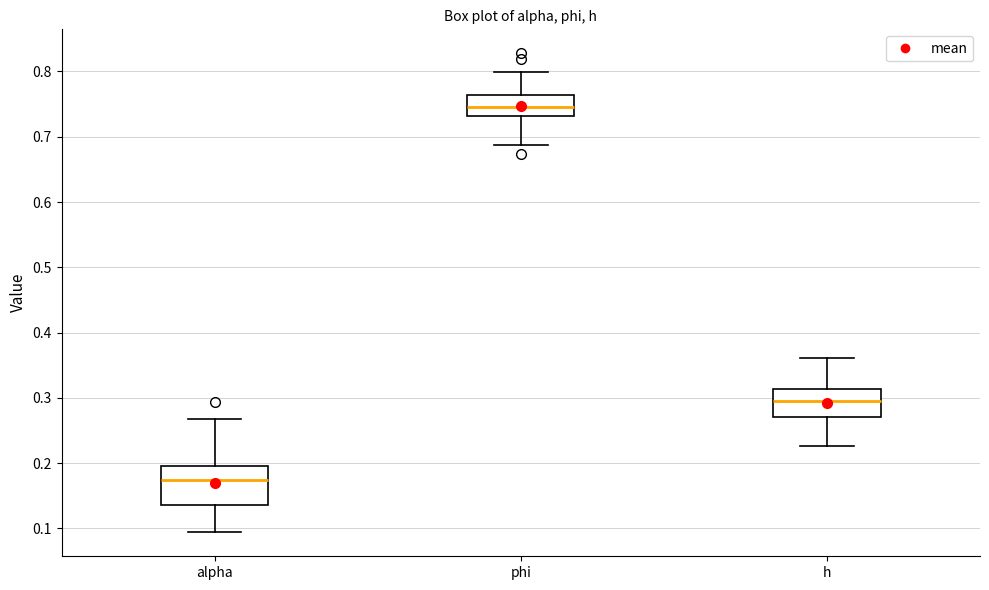

Which box's median line is the highest?

phi